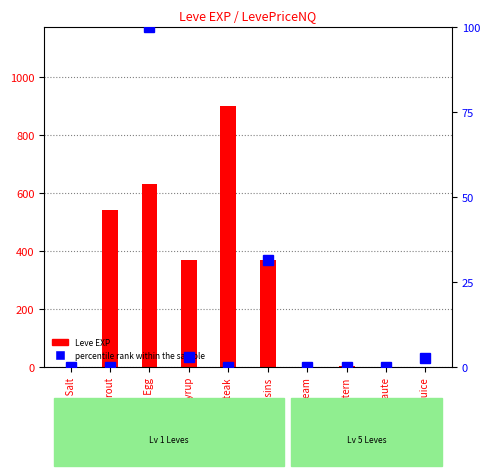

What is the spread (max minus min) of values at Sweet Cream?

1.0